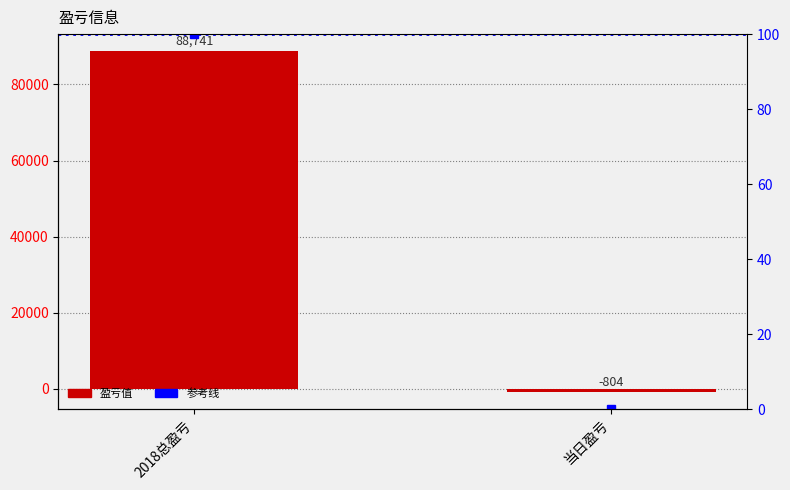

Are the bars horizontal?

No